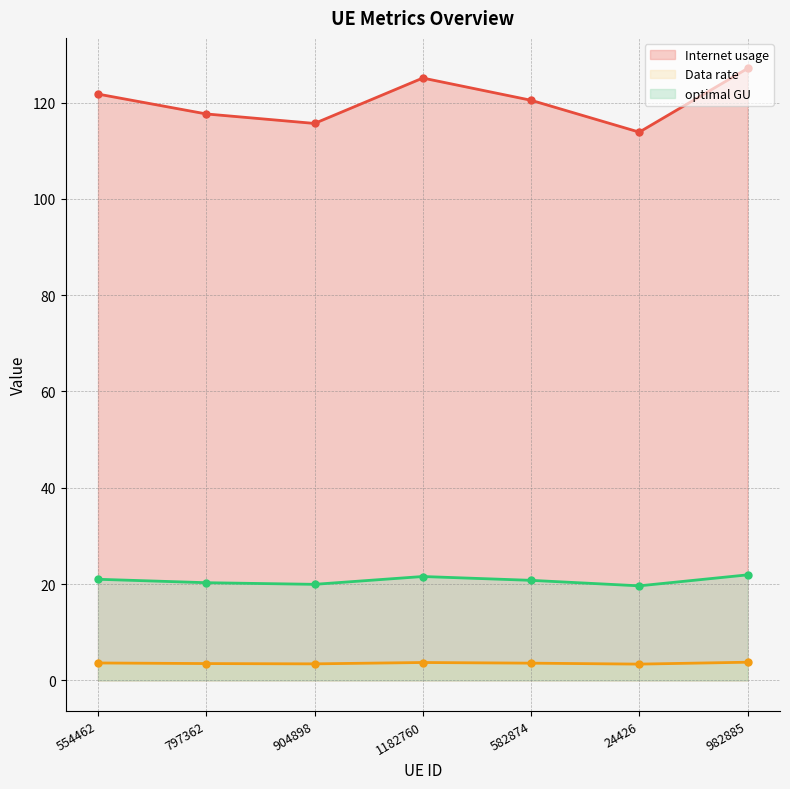

What is the label of the 3rd point from the left?

904898